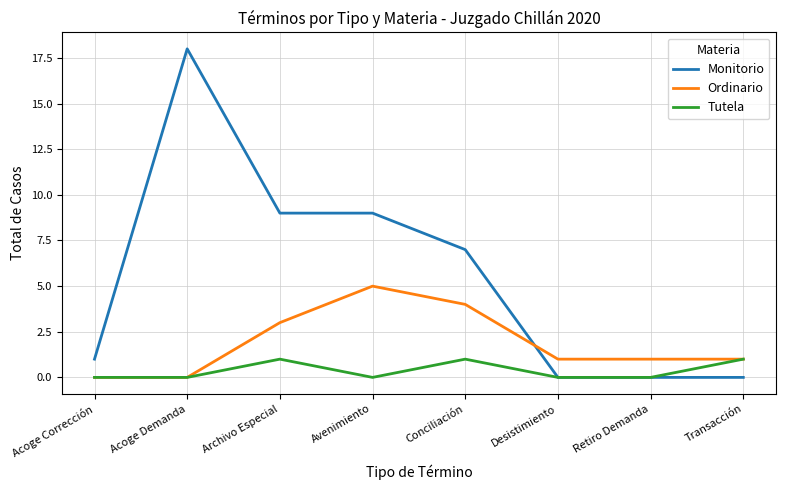

Reading right to left, extract all data points from this chart.

Monitorio: Transacción=0	Retiro Demanda=0	Desistimiento=0	Conciliación=7	Avenimiento=9	Archivo Especial=9	Acoge Demanda=18	Acoge Corrección=1
Ordinario: Transacción=1	Retiro Demanda=1	Desistimiento=1	Conciliación=4	Avenimiento=5	Archivo Especial=3	Acoge Demanda=0	Acoge Corrección=0
Tutela: Transacción=1	Retiro Demanda=0	Desistimiento=0	Conciliación=1	Avenimiento=0	Archivo Especial=1	Acoge Demanda=0	Acoge Corrección=0